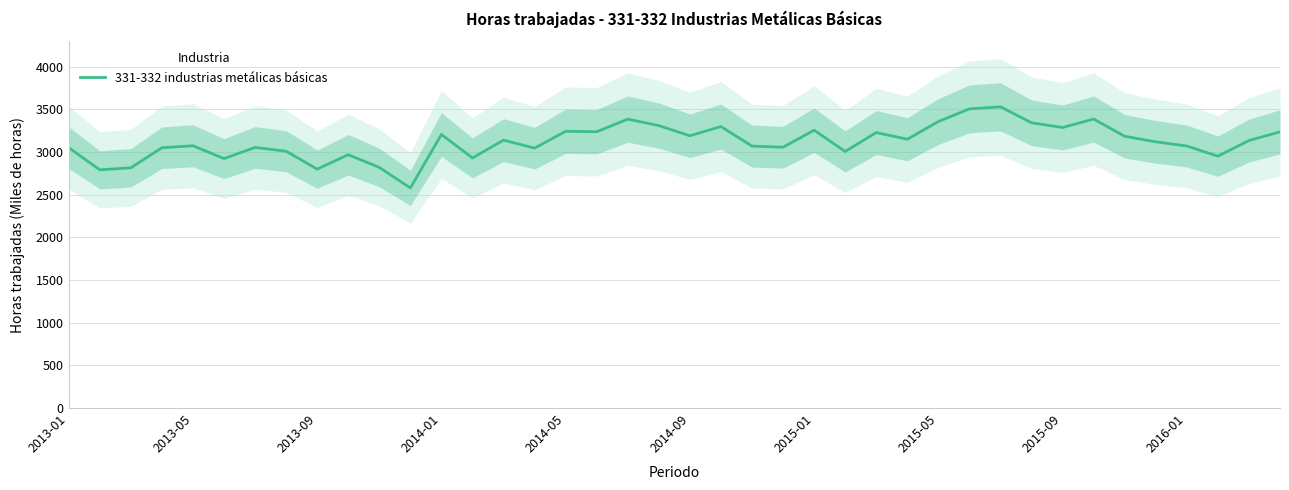

What is the minimum value for 331-332 industrias metálicas básicas?

2578.7